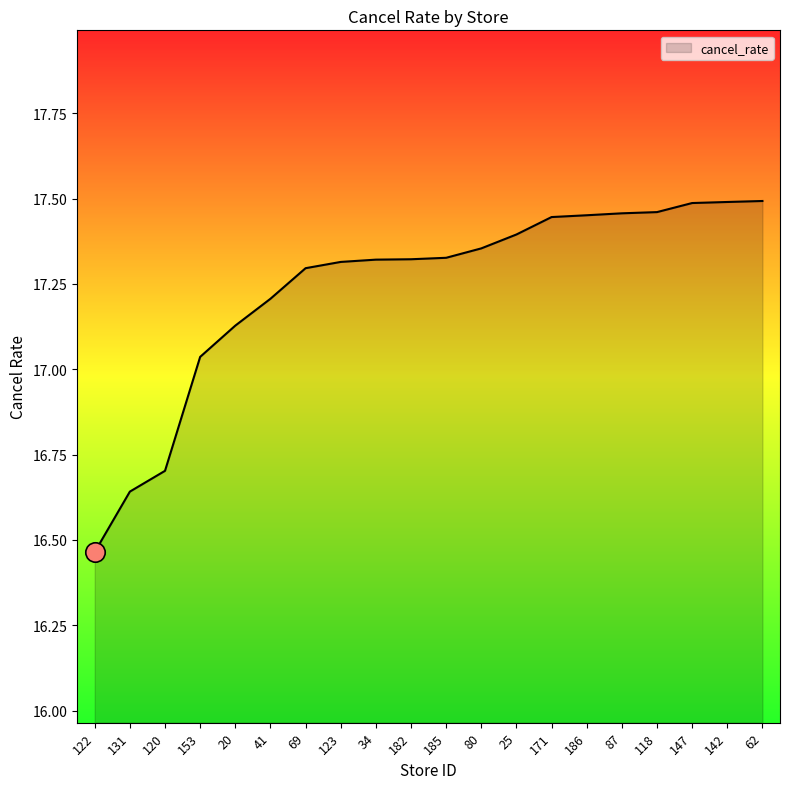

Where does the data first go above 17?

153